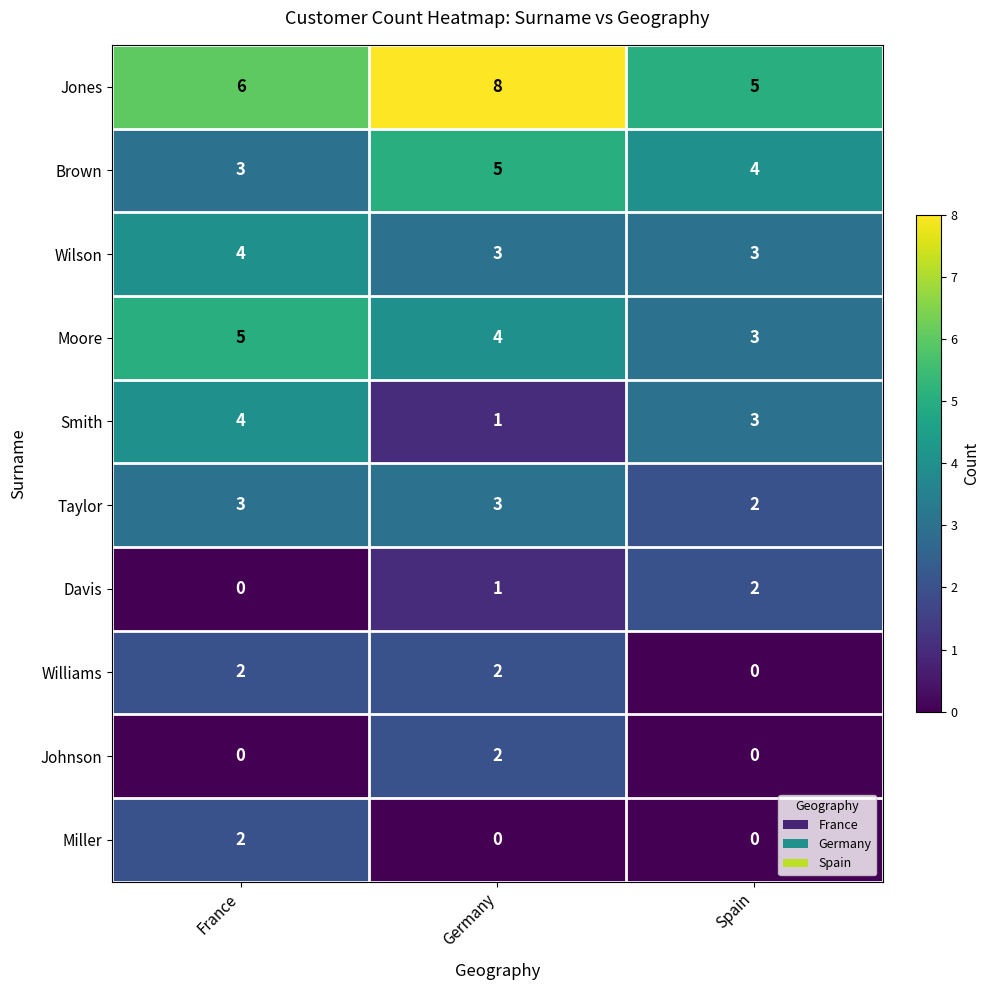

What is the difference between the maximum and minimum values in the Smith series?

3